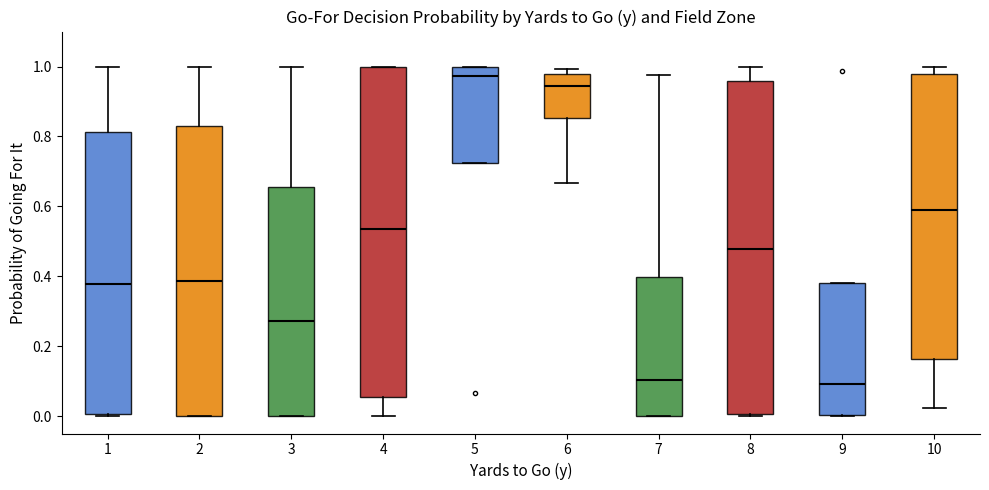

Reading left to right, transcribe this box plot: for each box, give where its median line is, the range the box spans, and where its two whiskers end, as read against the y-axis. The values are not printed on the chart, so give them approximately, as read against the axis.

1: median 0.38, box 0.00 to 0.82, whiskers 0.00 (just below the box's lower edge) to 1.00
2: median 0.38, box 0.00 to 0.82, whiskers 0.00 to 1.00
3: median 0.28, box 0.00 to 0.66, whiskers 0.00 to 1.00
4: median 0.54, box 0.06 to 1.00, whiskers 0.00 to 1.00
5: median 0.98, box 0.72 to 1.00, whiskers 0.72 to 1.00
6: median 0.94, box 0.86 to 0.98, whiskers 0.66 to 1.00
7: median 0.10, box 0.00 to 0.40, whiskers 0.00 to 0.98
8: median 0.48, box 0.00 to 0.96, whiskers 0.00 (just below the box's lower edge) to 1.00
9: median 0.10, box 0.00 to 0.38, whiskers 0.00 to 0.38
10: median 0.60, box 0.16 to 0.98, whiskers 0.02 to 1.00